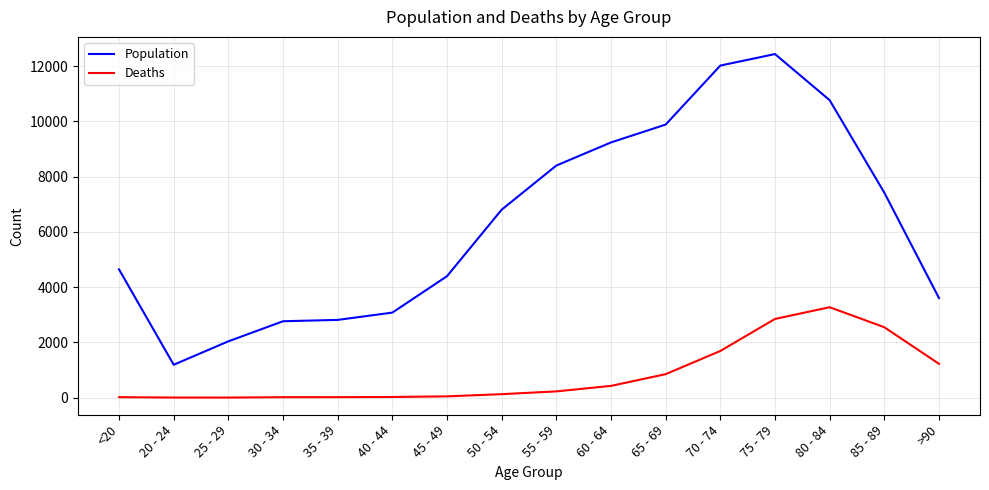

Which series has the widest spread of values?

Population